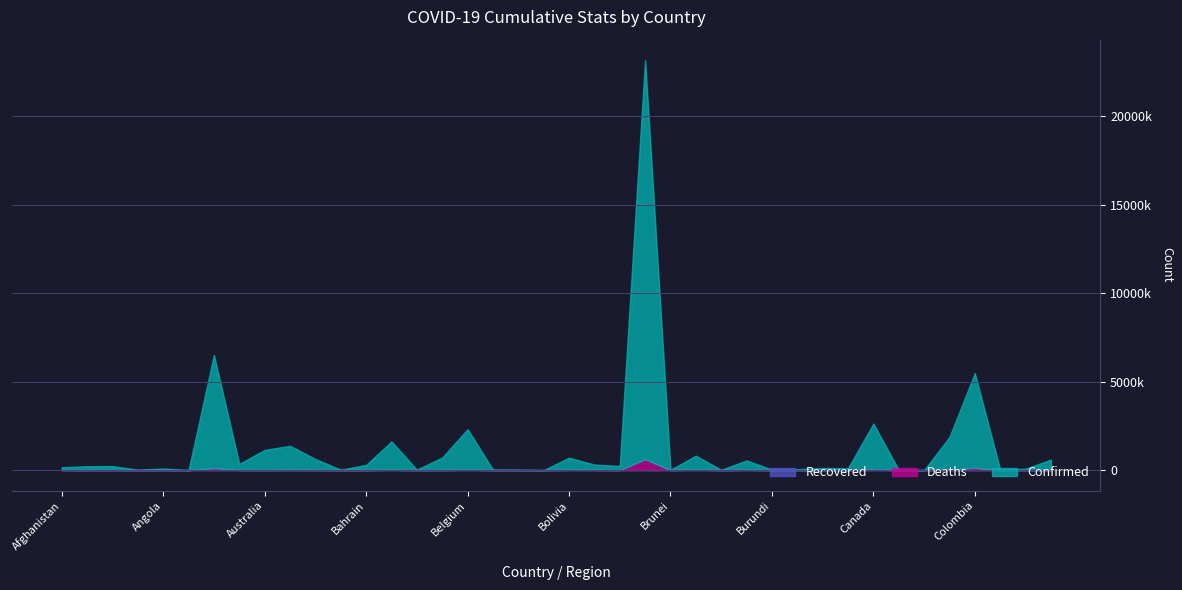

Rank the series by their maximum value, from highest to lowest.

Confirmed, Deaths, Recovered